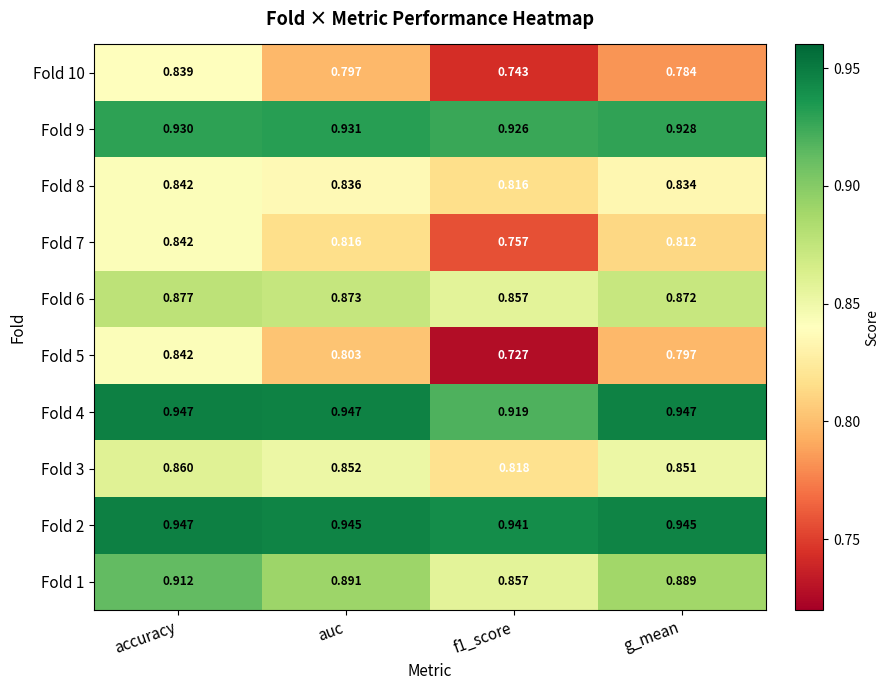

At which label does Fold 2 reach its peak?

accuracy